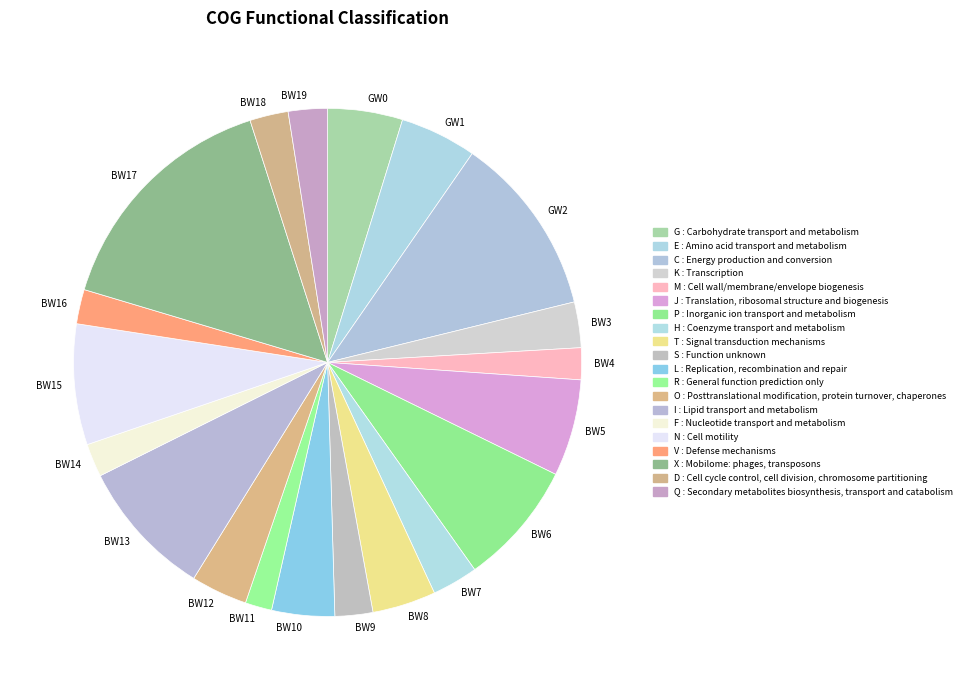

True or false: BW6 accounts for 20% of the total.

False